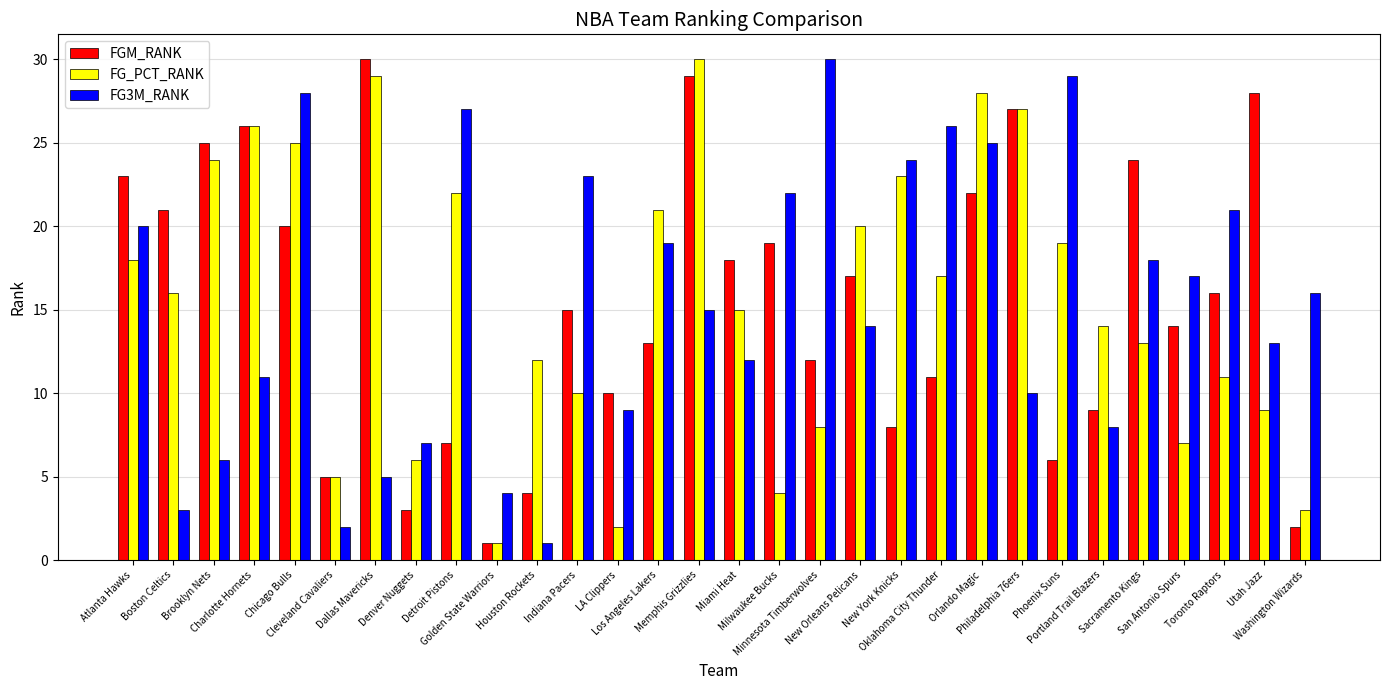

What is the highest value of the FG_PCT_RANK series?

30